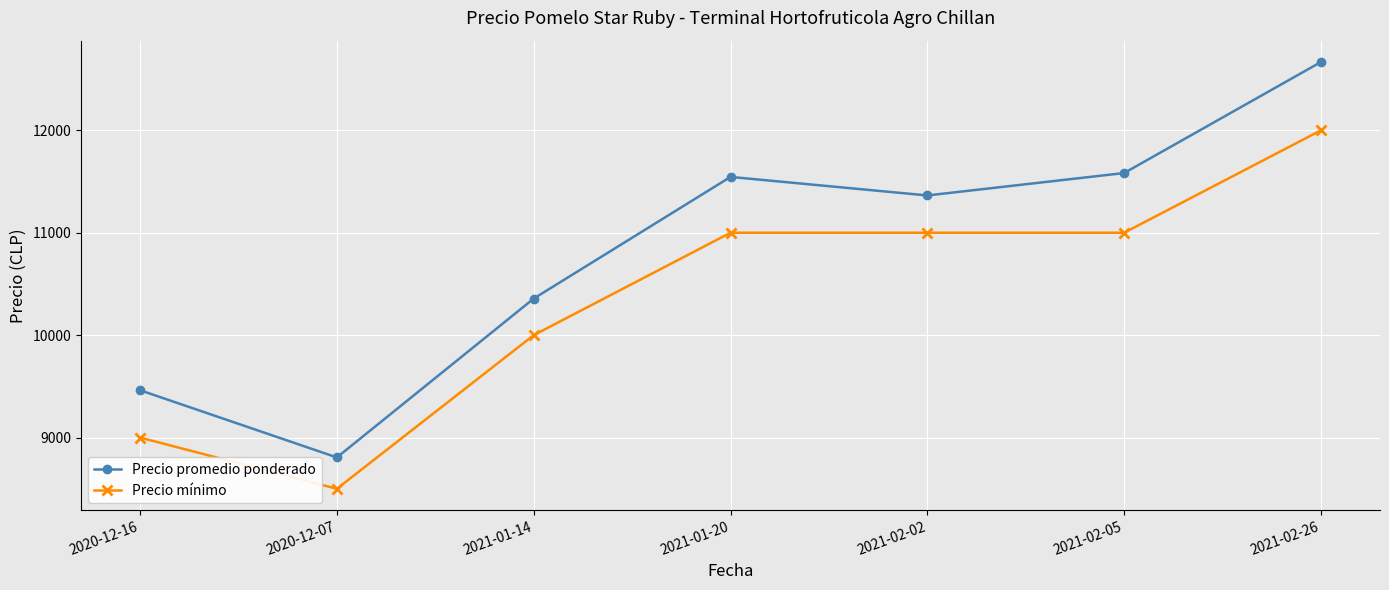

Which series has the largest range (max minus min)?

Precio promedio ponderado